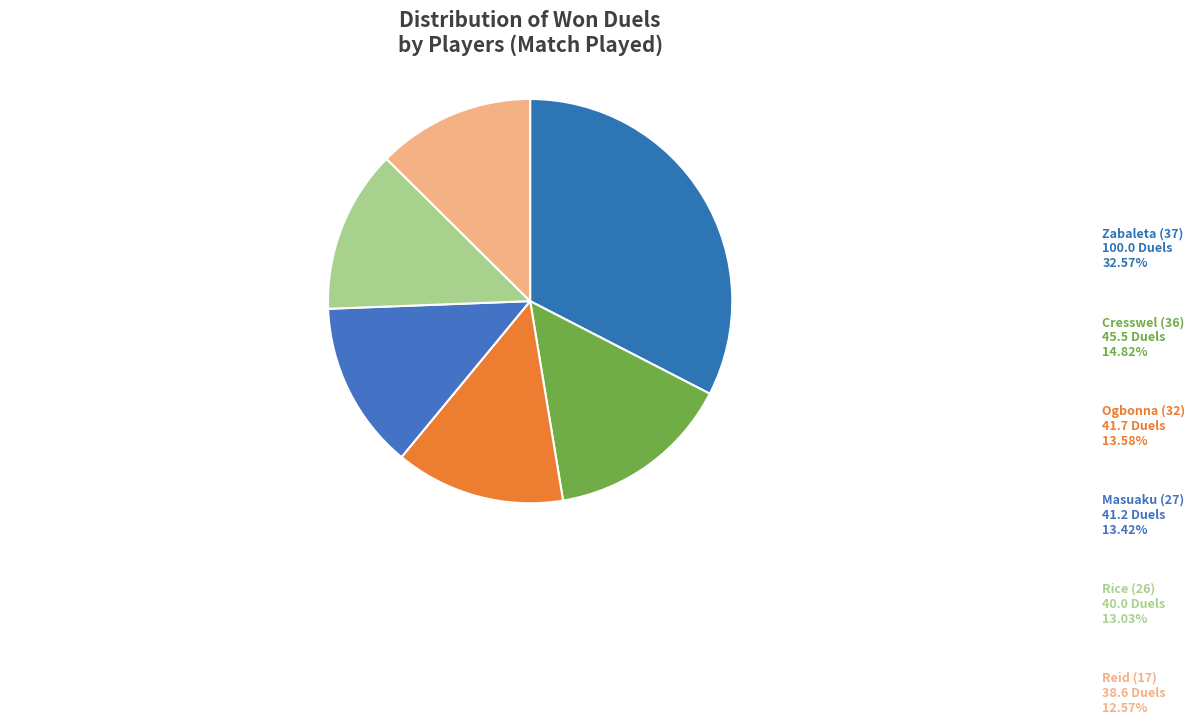

To the nearest percent, what is the average slice percentage?

17%